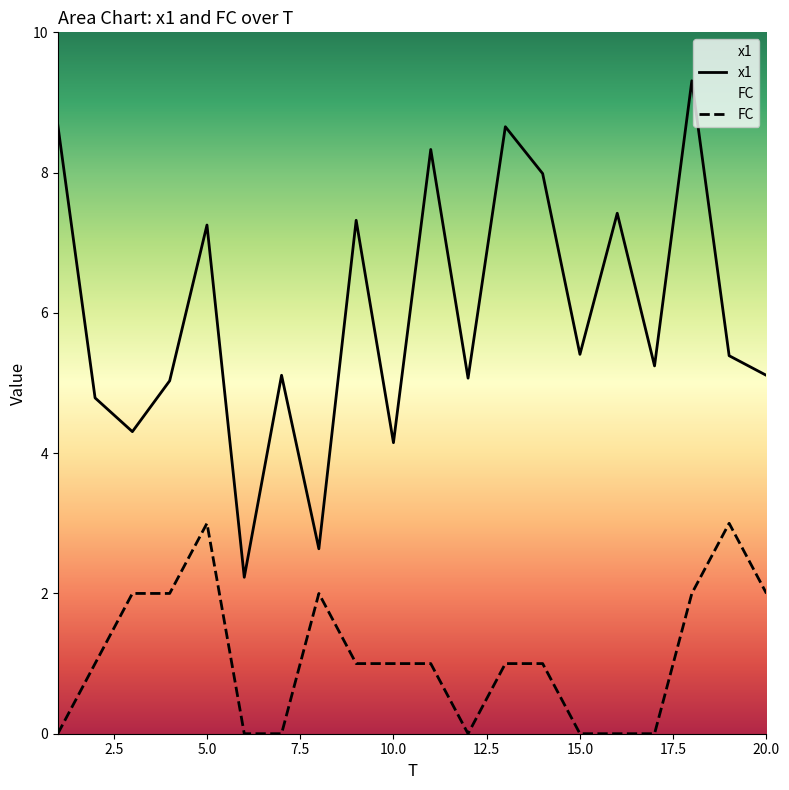

Reading left to right, transcribe all the data shown in this chart.

x1: 1=8.7	2=4.8	3=4.3	4=5.0	5=7.3	6=2.2	7=5.1	8=2.6	9=7.3	10=4.1	11=8.3	12=5.1	13=8.7	14=8.0	15=5.4	16=7.4	17=5.2	18=9.3	19=5.4	20=5.1
FC: 1=0.0	2=1.0	3=2.0	4=2.0	5=3.0	6=0.0	7=0.0	8=2.0	9=1.0	10=1.0	11=1.0	12=0.0	13=1.0	14=1.0	15=0.0	16=0.0	17=0.0	18=2.0	19=3.0	20=2.0